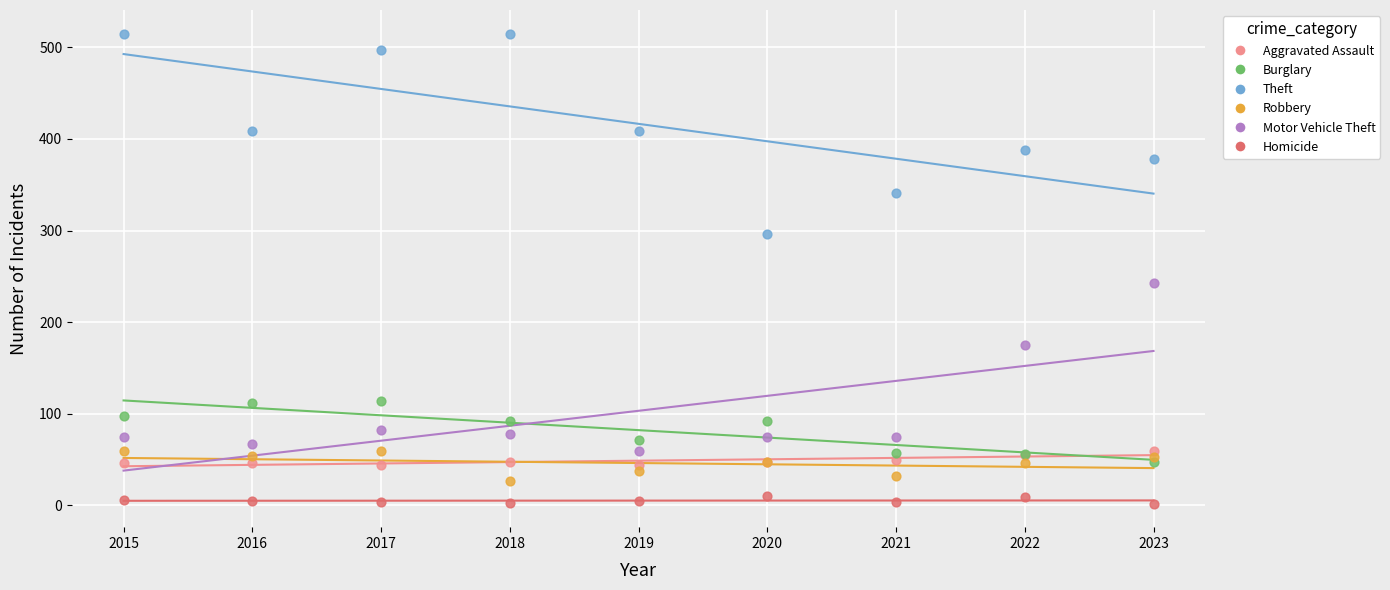

Which series contains the lowest Y value?

Homicide